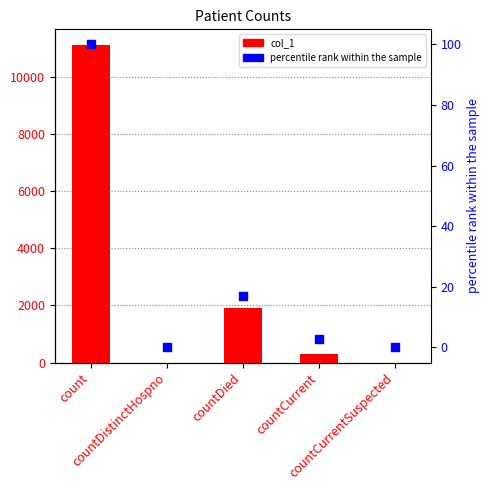

Which series reaches the minimum Y coordinate?

col_1